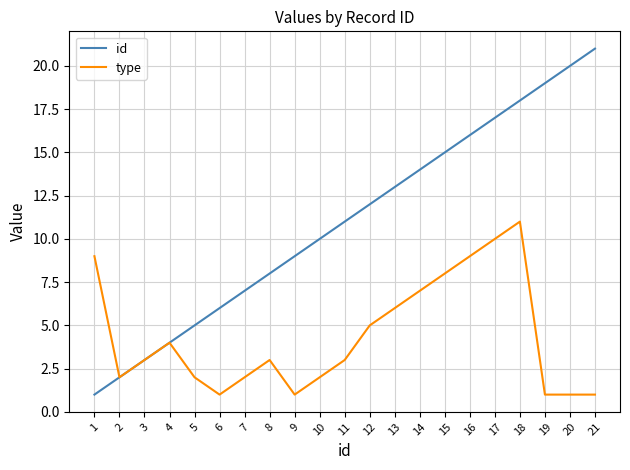

Which series has the largest total across all categories?

id